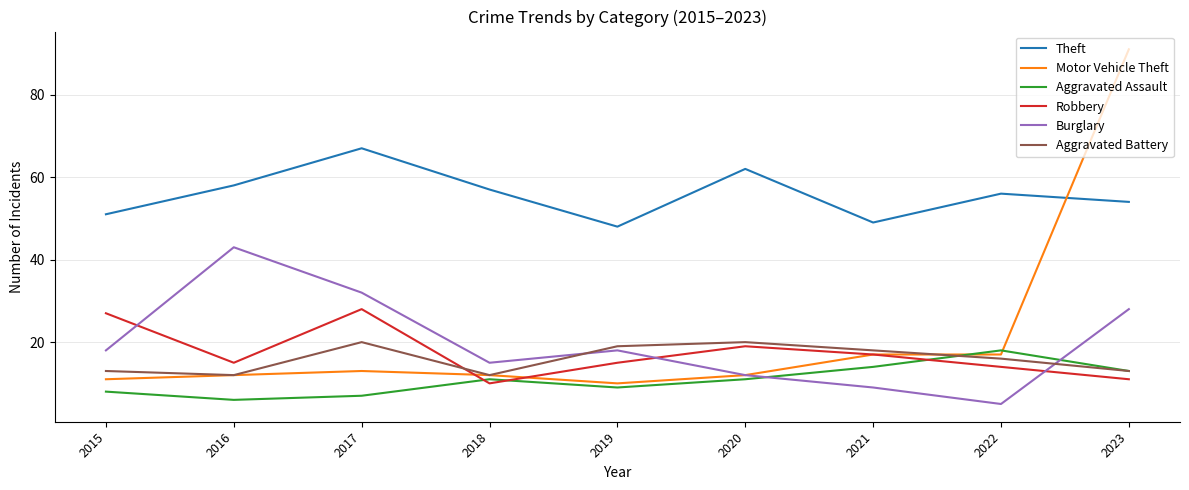

The Theft series shows 57 at 2018. True or false?

True